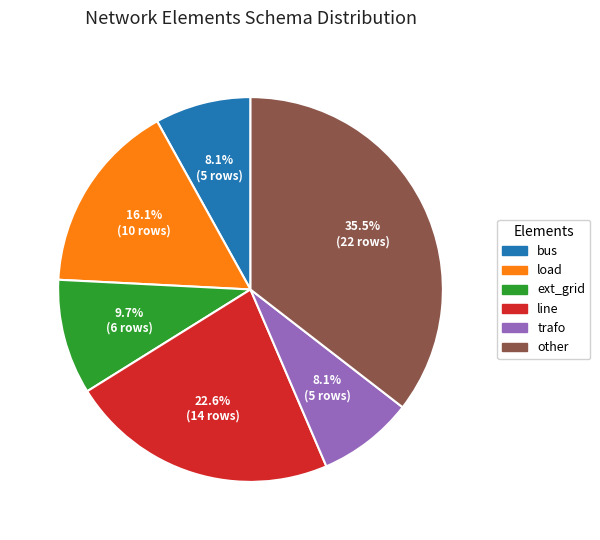

Between load and trafo, which is larger?

load